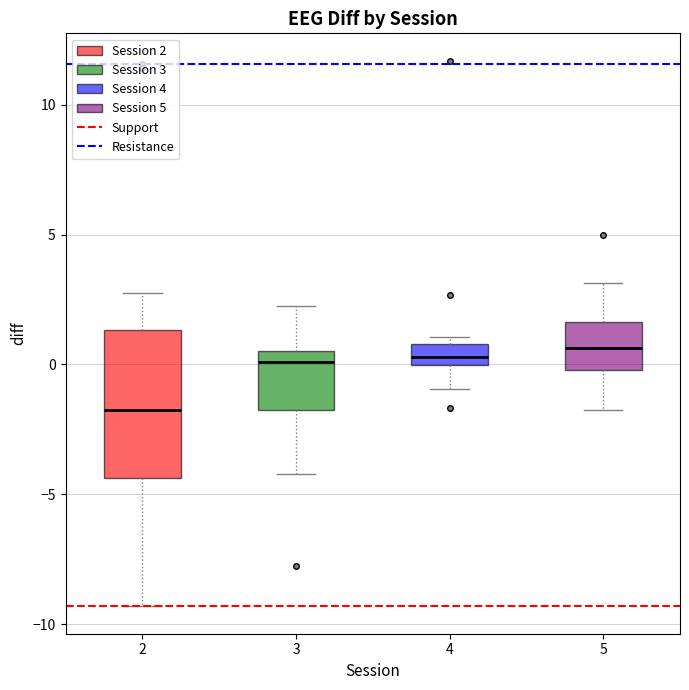

Reading left to right, read every box against the y-axis: the position of its median line, the range the box covers, and the ends of its whiskers. The values are not printed on the chart, so give them approximately, as read against the axis.

2: median -2.0, box -4.5 to 1.5, whiskers -9.5 to 3.0
3: median 0.0, box -2.0 to 0.5, whiskers -4.0 to 2.0
4: median 0.5, box 0.0 to 1.0, whiskers -1.0 to 1.0 (just above the box's upper edge)
5: median 0.5, box 0.0 to 1.5, whiskers -2.0 to 3.0